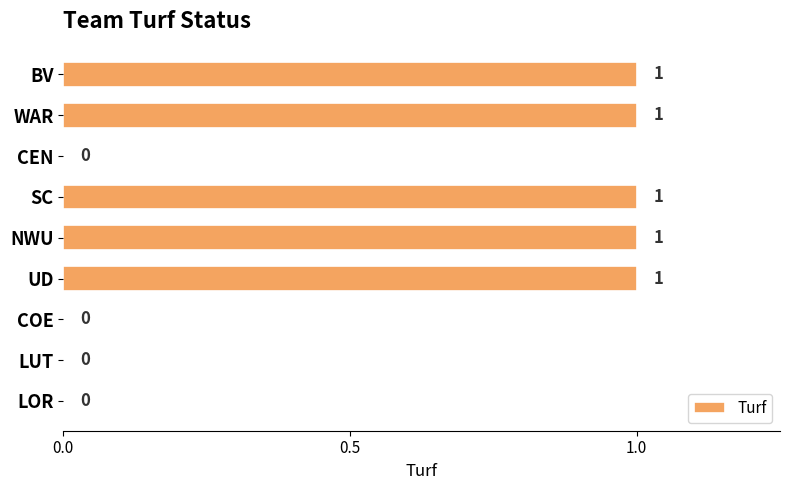

How many distinct data groups are displayed?

1